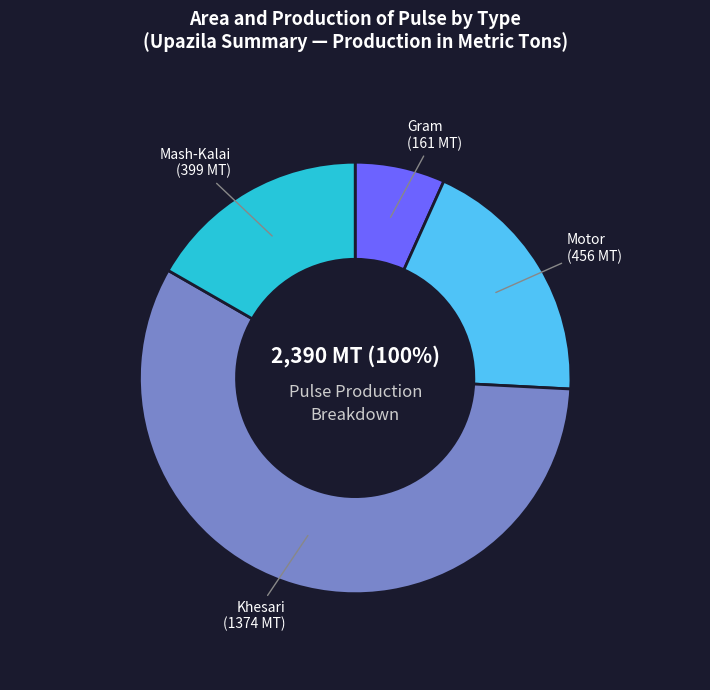

How many segments does this pie chart have?

4